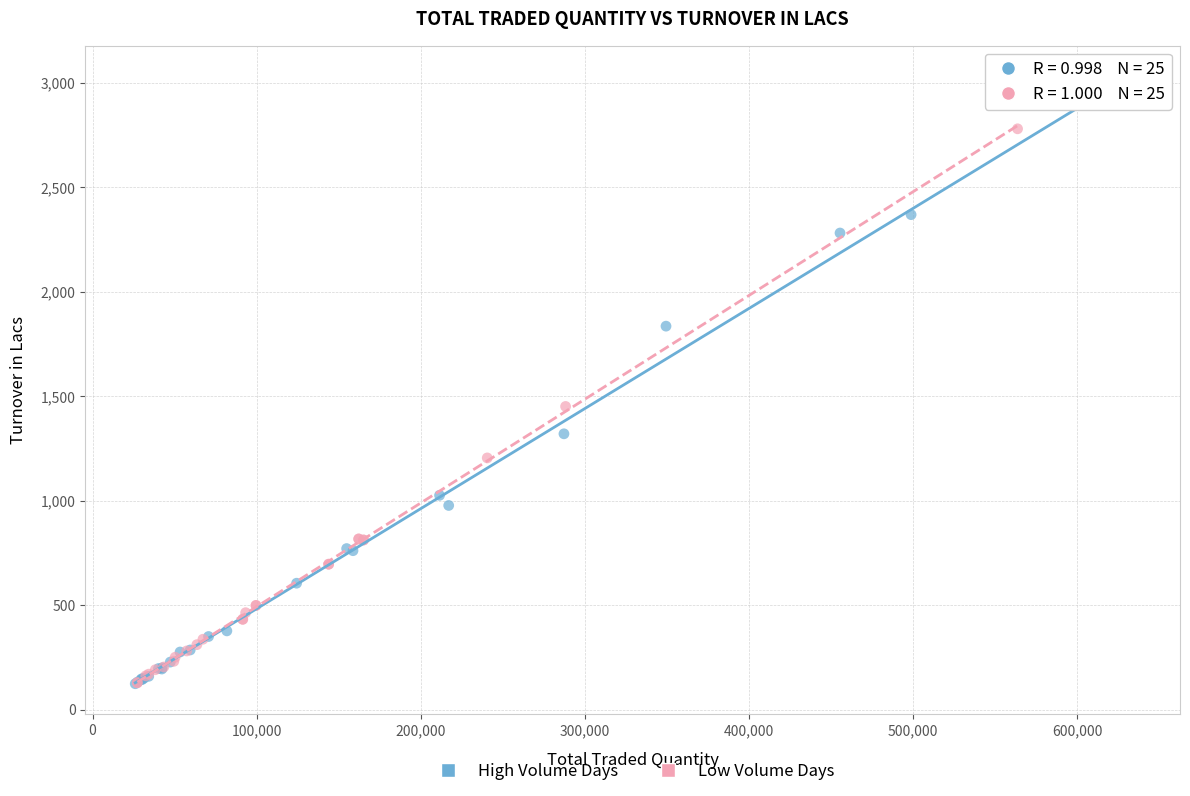

Which series contains the highest Y value?

High Volume Days